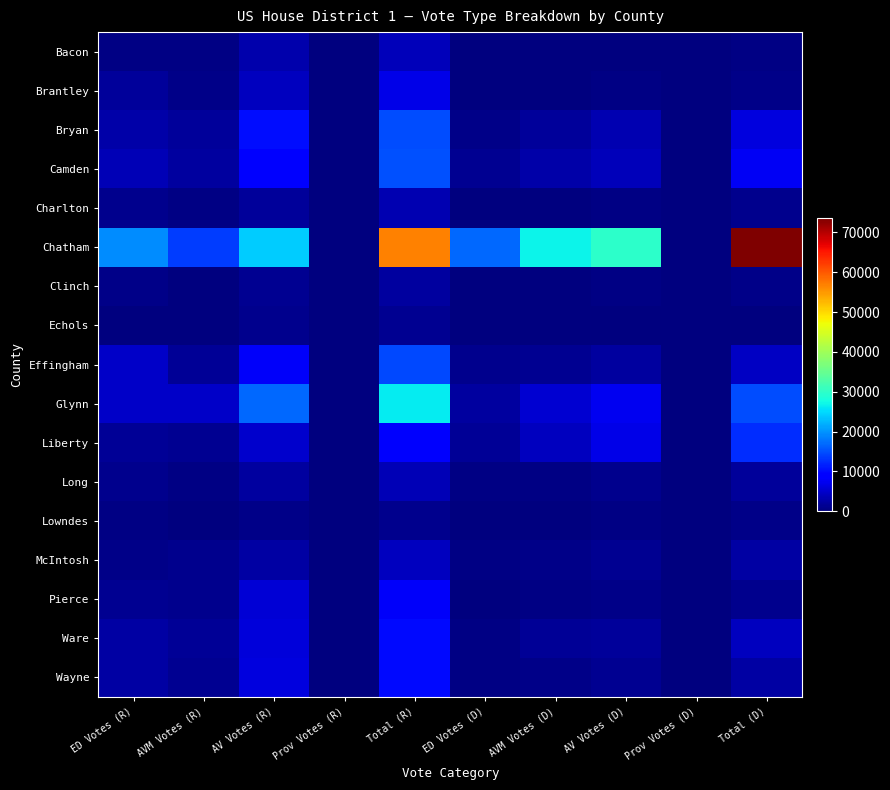

Which has a higher value, AVM Votes (D) or ED Votes (R)?

ED Votes (R)